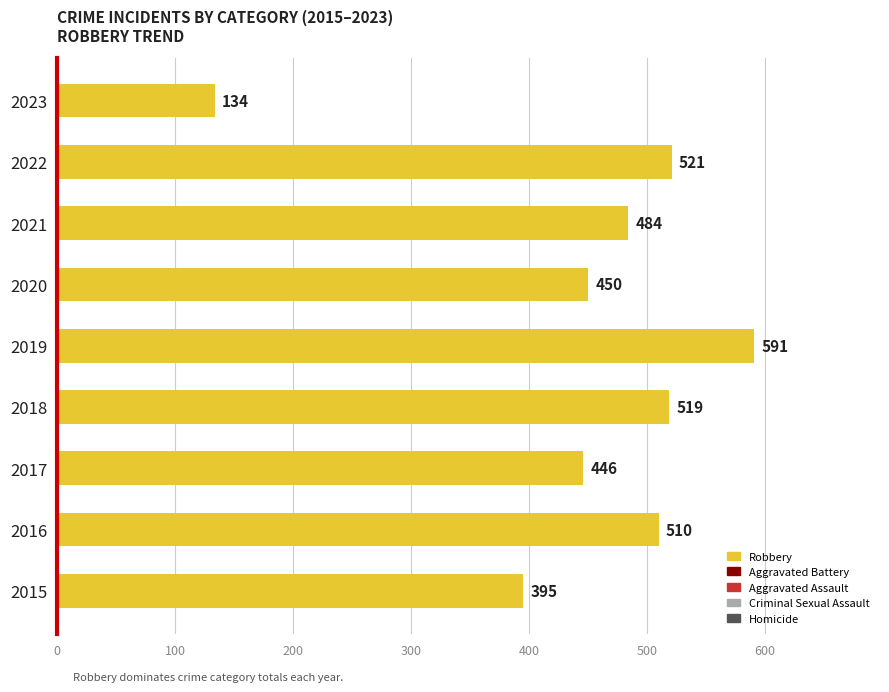

What is the approximate value at 2021?

484